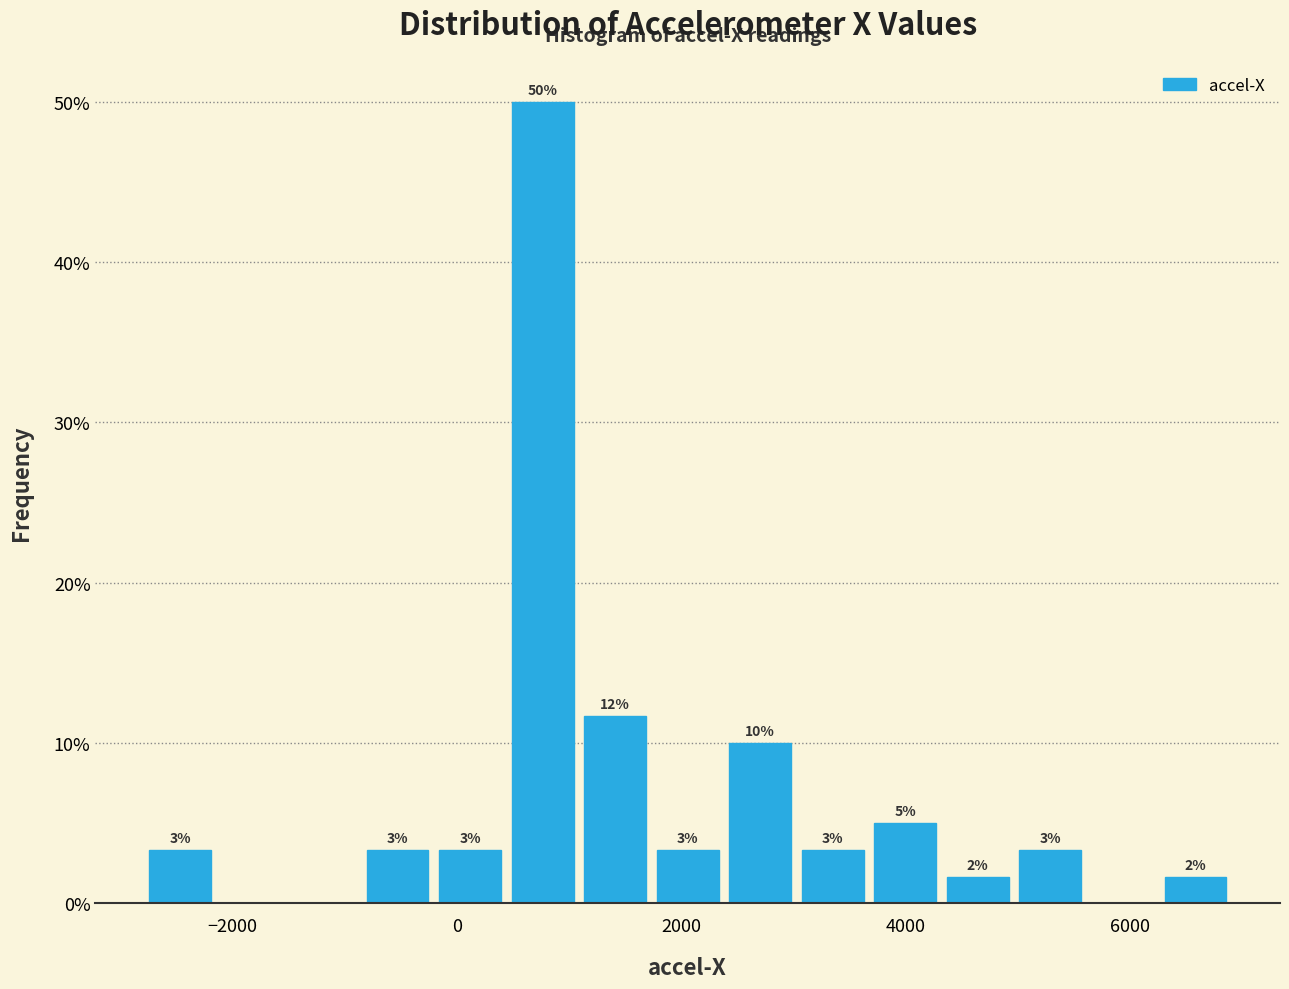

Read against the x-axis, roughly where is the centre of the tallest bar?

800